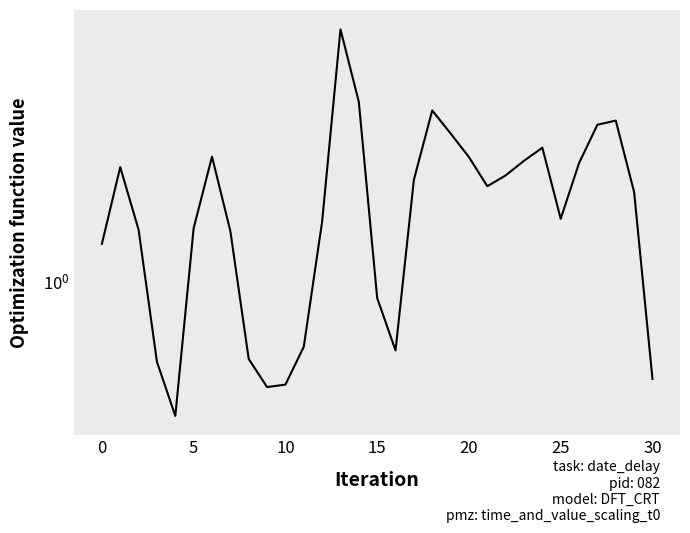

What is the smallest value displayed?

0.3